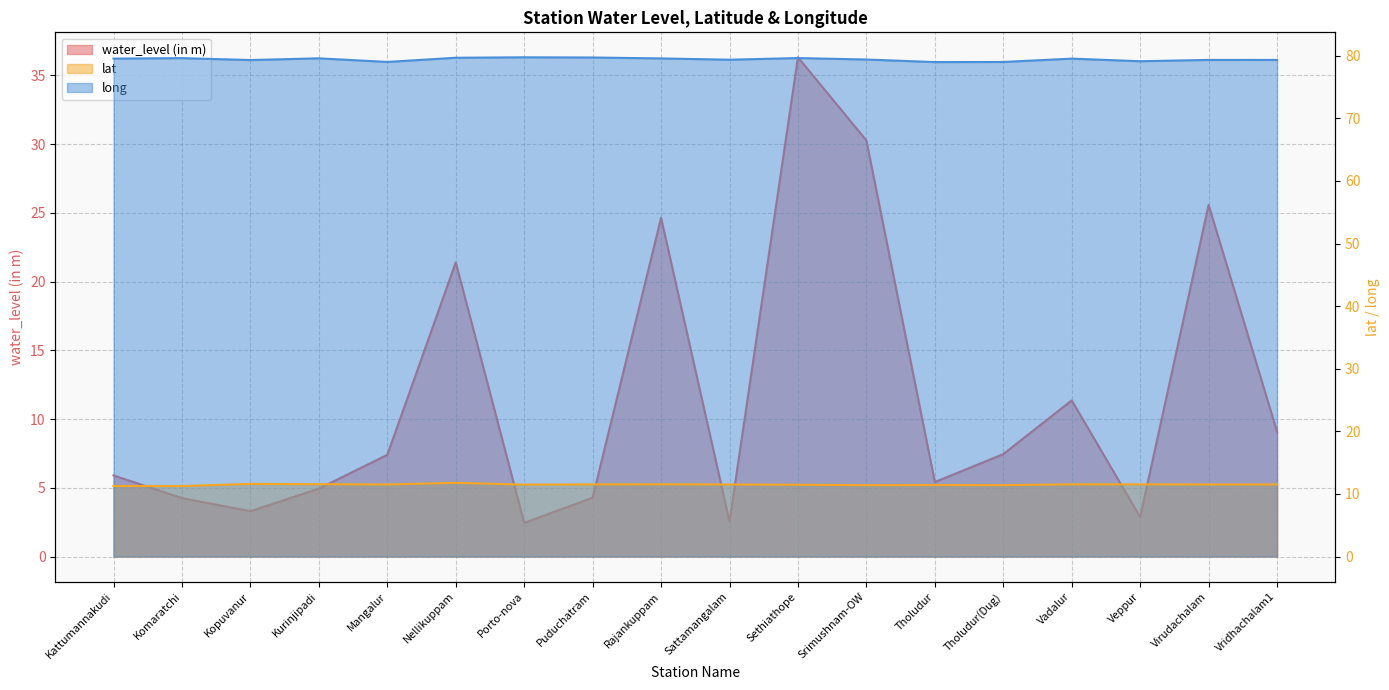

What are all the series names shown in the legend?

water_level (in m), lat, long